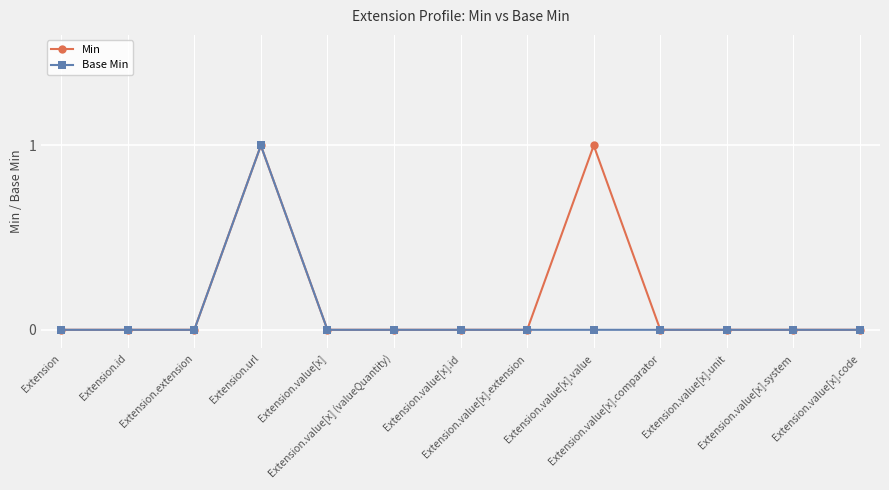

What is the difference between the maximum and minimum values in the Base Min series?

1